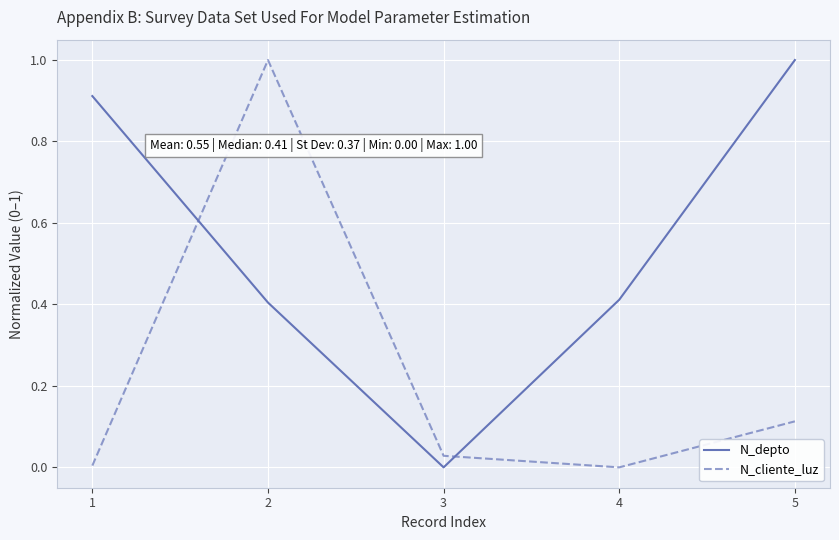

Which category has the lowest value in the N_depto series?

3